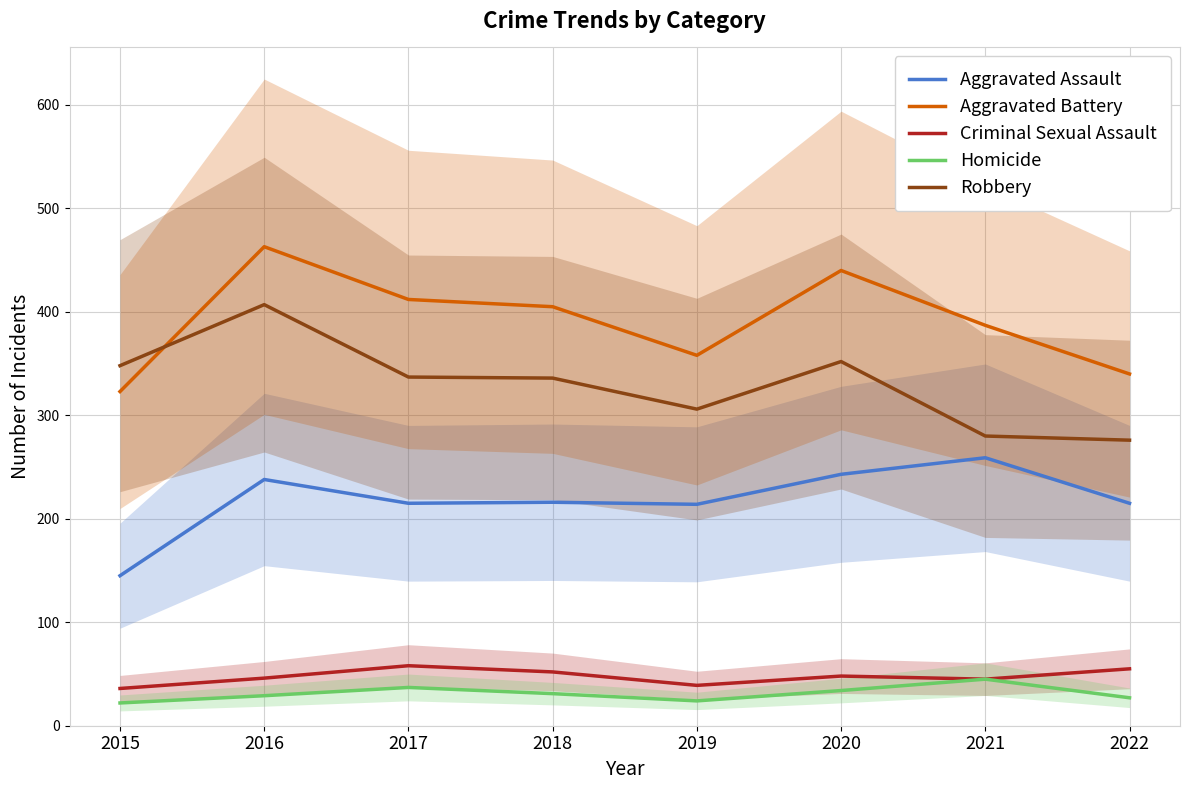

What is the difference between the maximum and minimum values in the Aggravated Battery series?

140